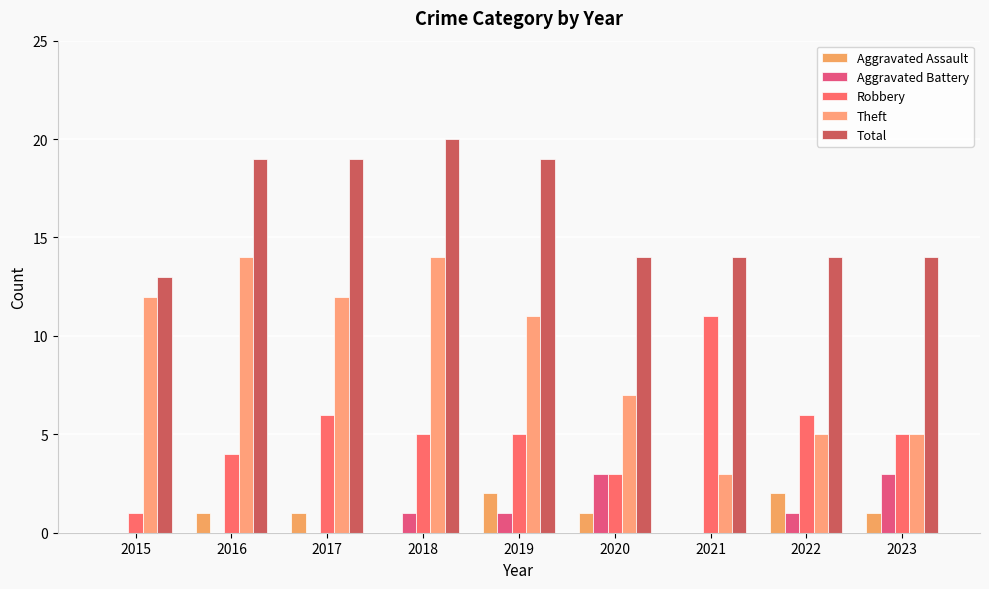

Are the bars grouped side by side (vs. stacked)?

Yes